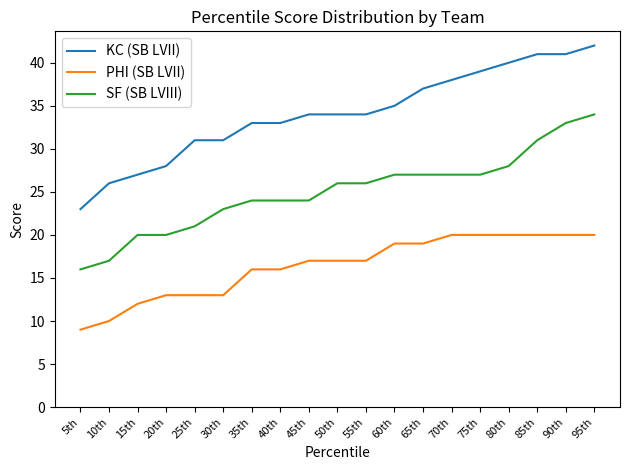

At which category does the chart reach its peak across all series?

95th